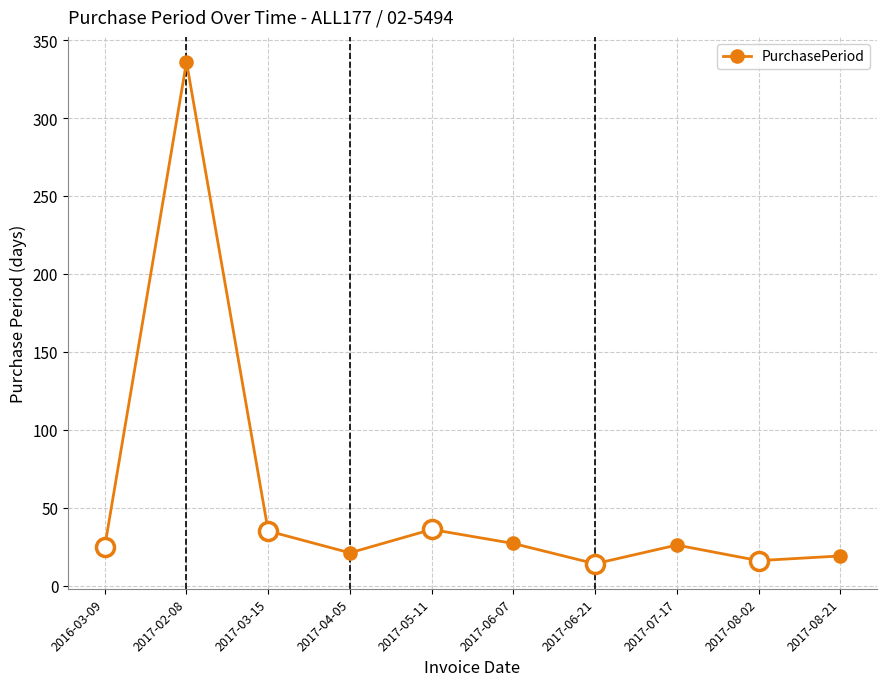

True or false: the data shows 5 at 2017-08-02.

False